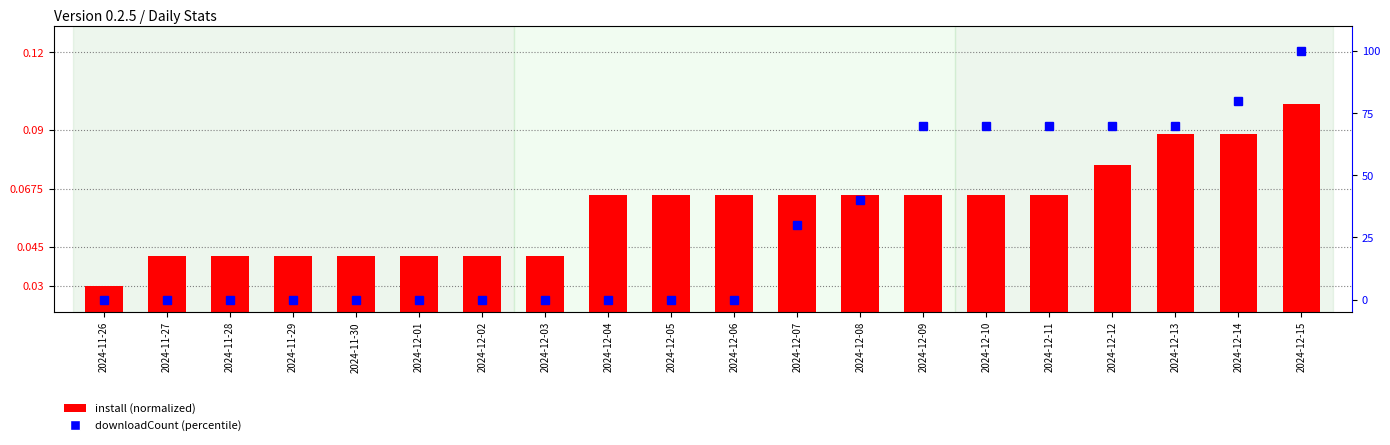

Which series has the largest total across all categories?

downloadCount (normalized 0-100)